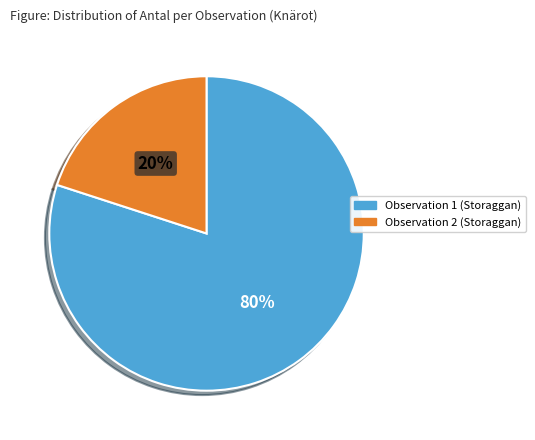

Combined, do Observation 2 (Storaggan) and Observation 1 (Storaggan) account for over 50%?

Yes